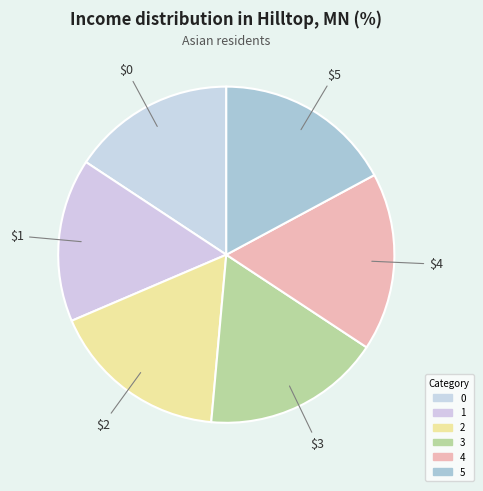

How many segments does this pie chart have?

6